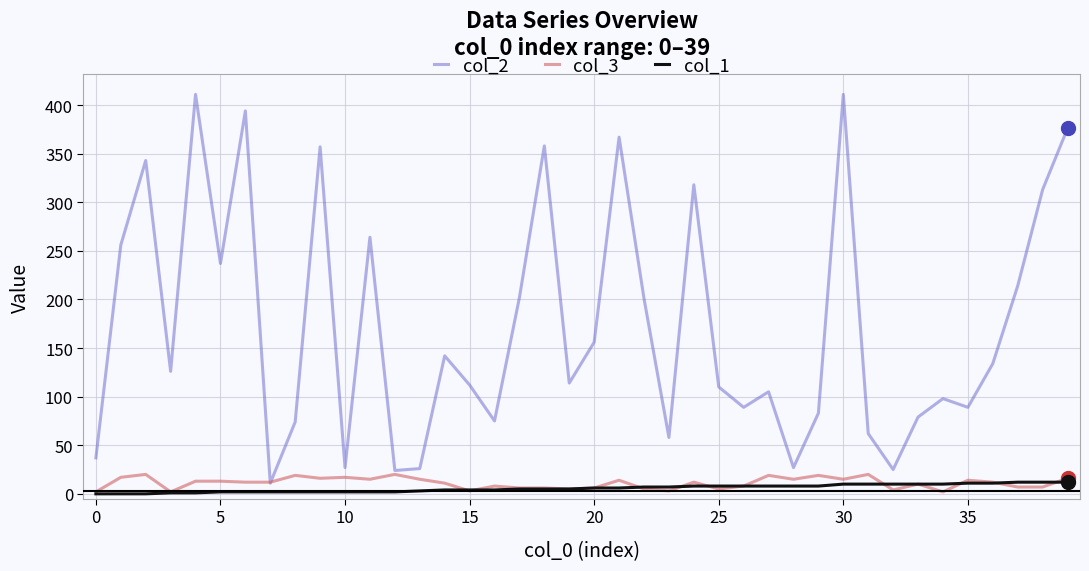

True or false: col_1 and col_2 intersect in this chart.

False